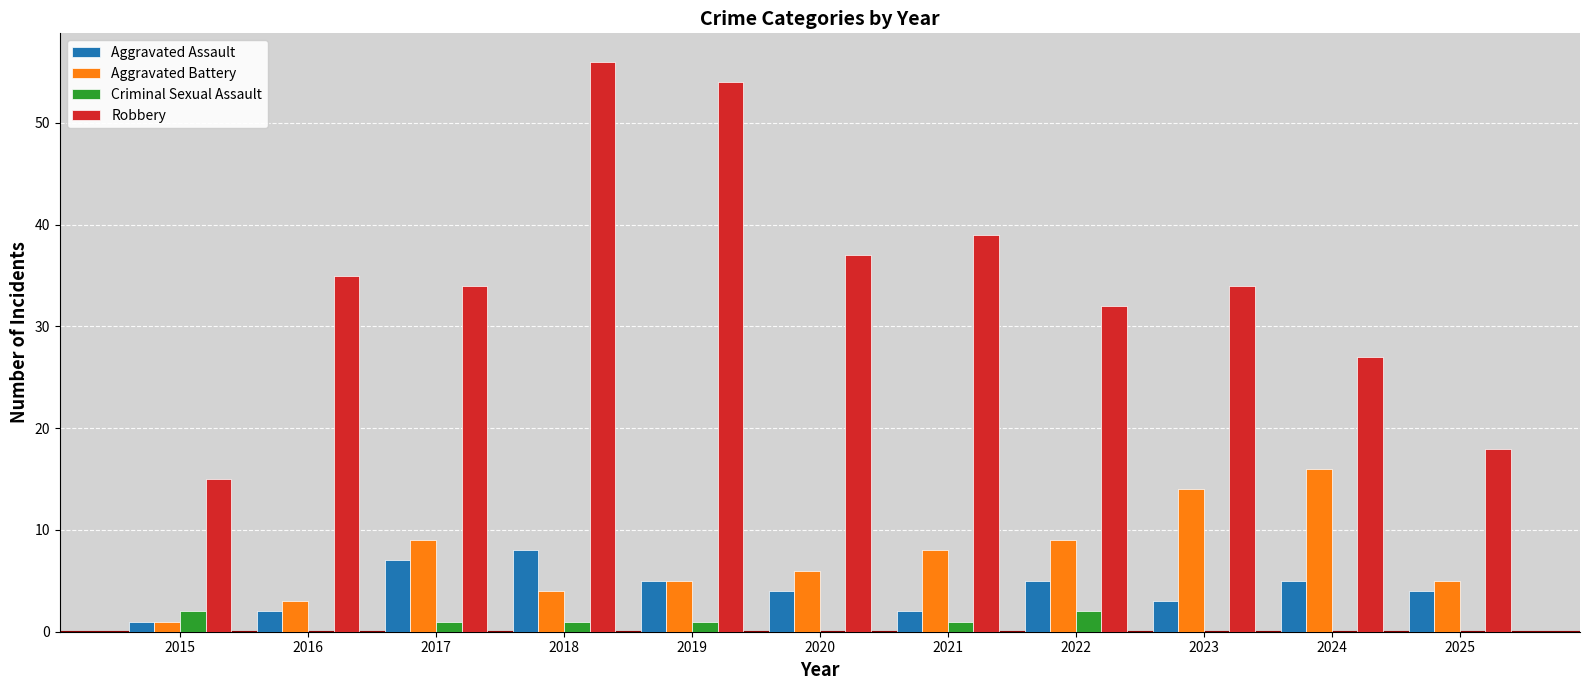

Count the number of data series in this chart.

4